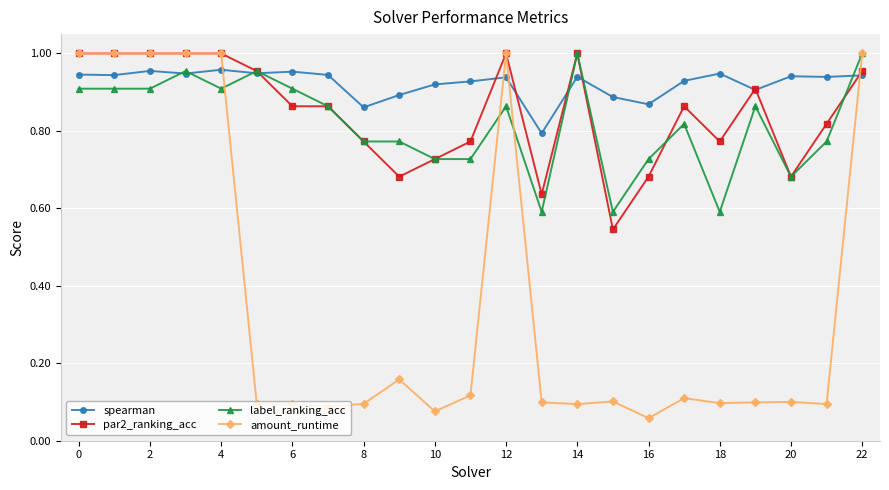

How many intersections are there between spearman and amount_runtime?

4